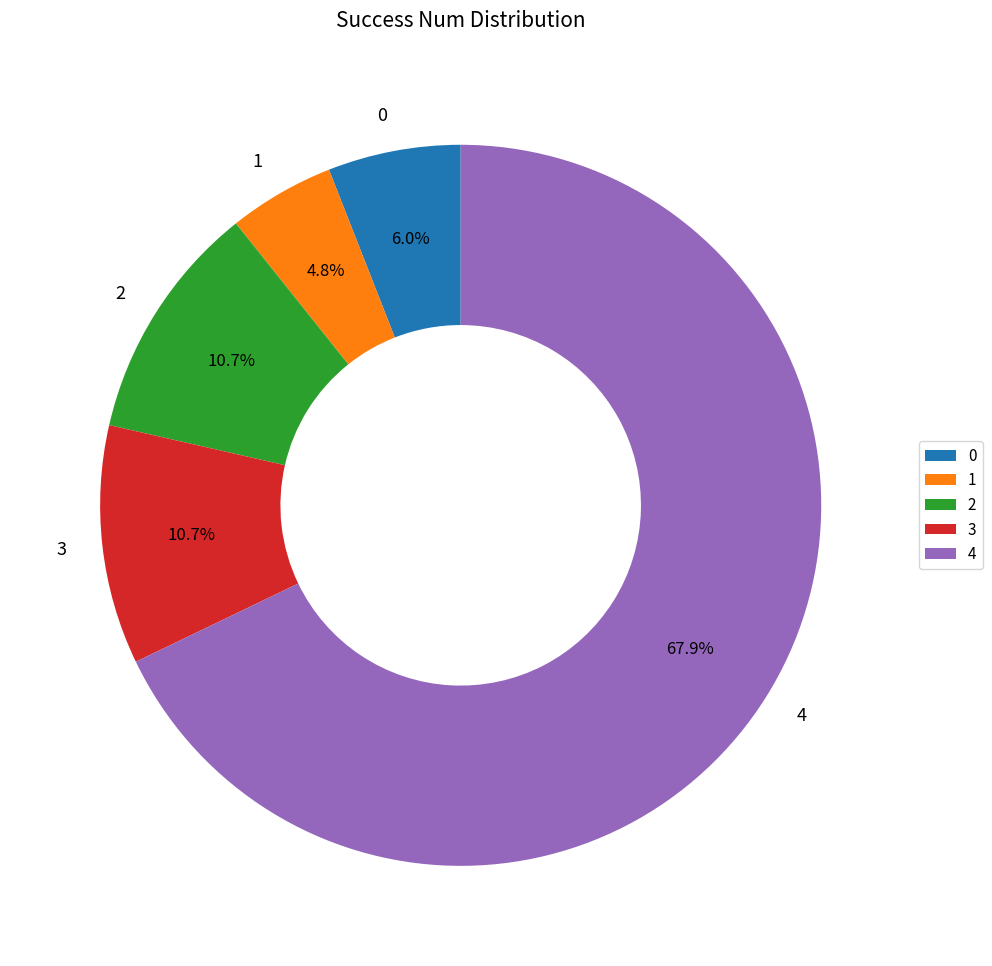

Do 1 and 3 together represent more than half of the pie?

No